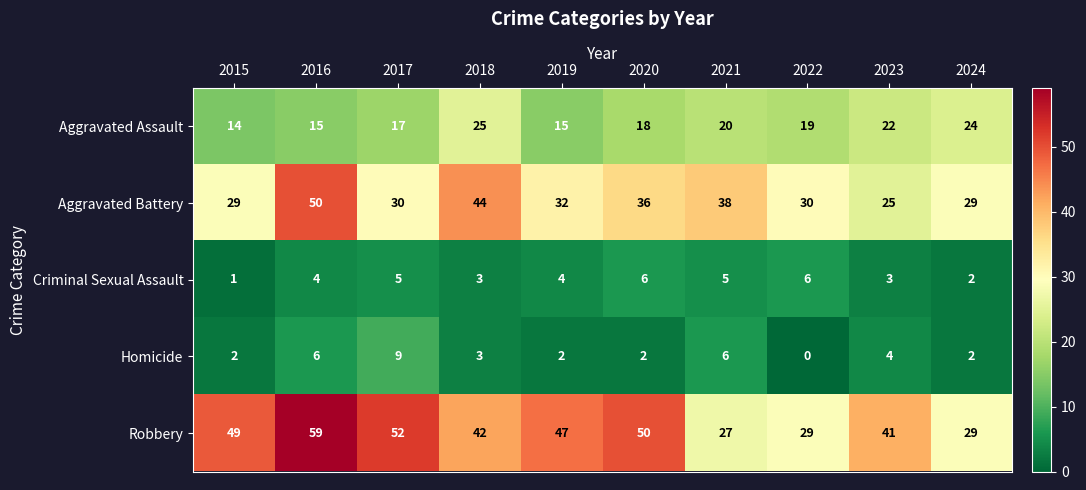

At which label does Robbery reach its minimum?

2021